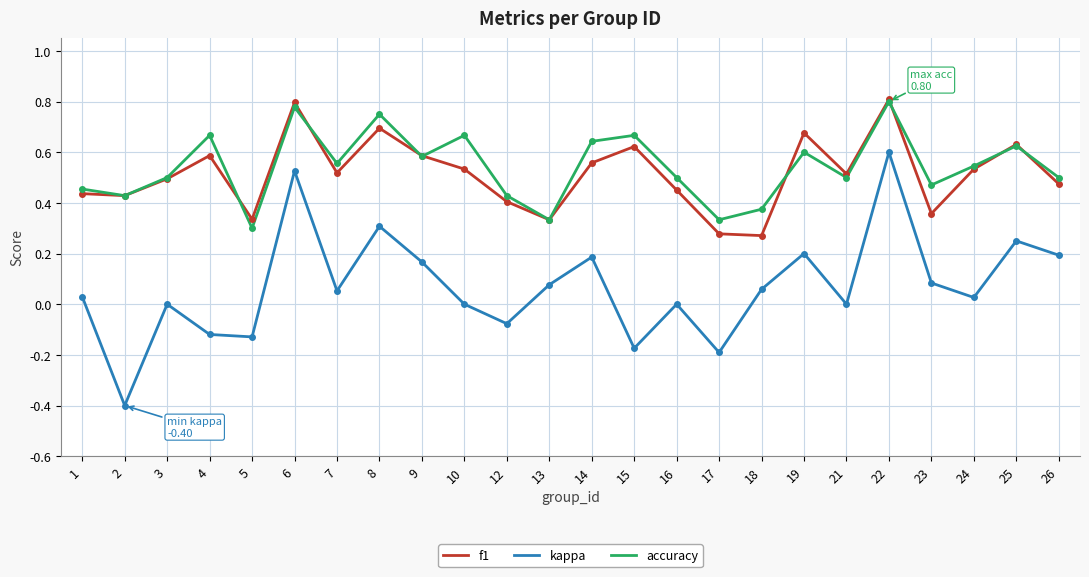

At which label does kappa reach its peak?

22